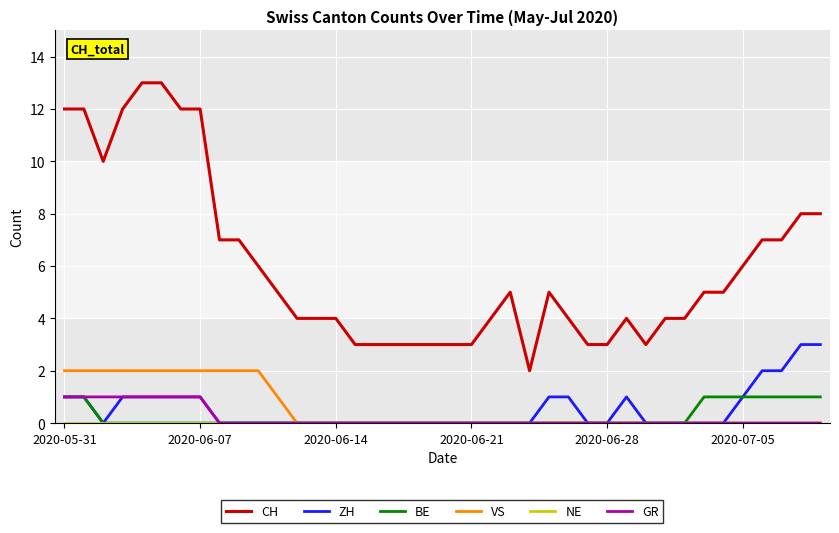

True or false: BE and CH intersect in this chart.

False